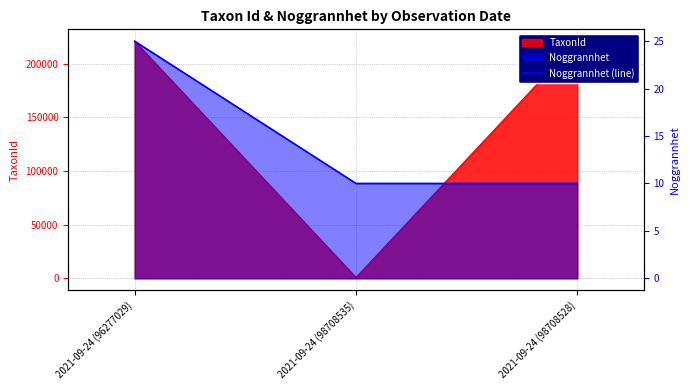

What position from the left is 2021-09-24 (96277029)?

1